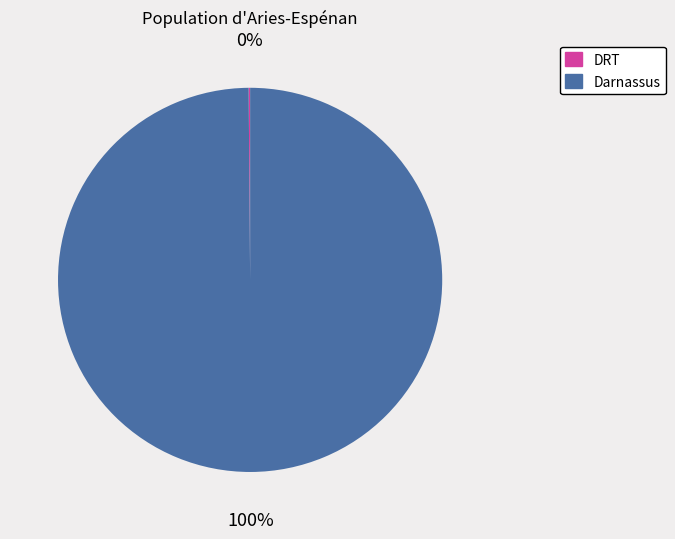

To the nearest percent, what percentage of the pie is Darnassus?

100%